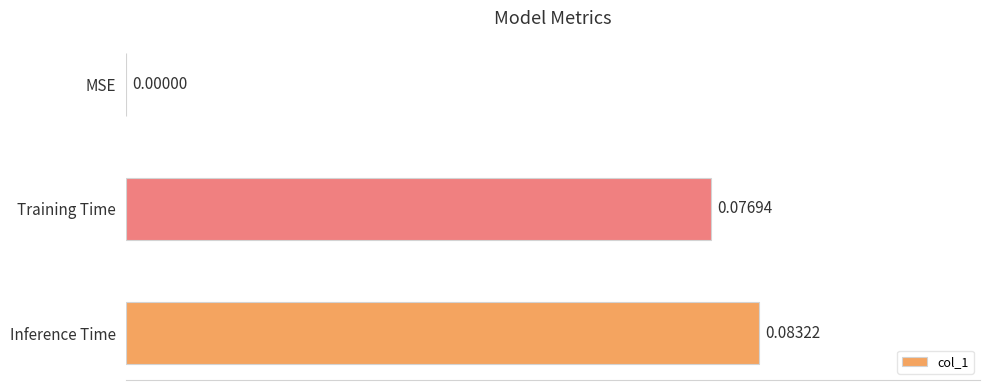

Where is the data nearest to the value 0?

MSE